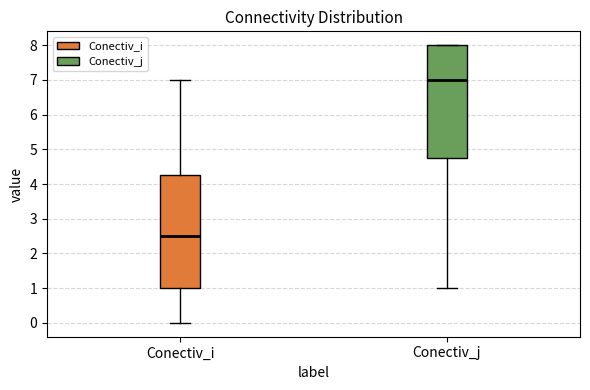

Reading left to right, read every box against the y-axis: the position of its median line, the range the box covers, and the ends of its whiskers. The values are not printed on the chart, so give them approximately, as read against the axis.

Conectiv_i: median 2.5, box 1.0 to 4.3, whiskers 0.0 to 7.0
Conectiv_j: median 7.0, box 4.8 to 8.0, whiskers 1.0 to 8.0